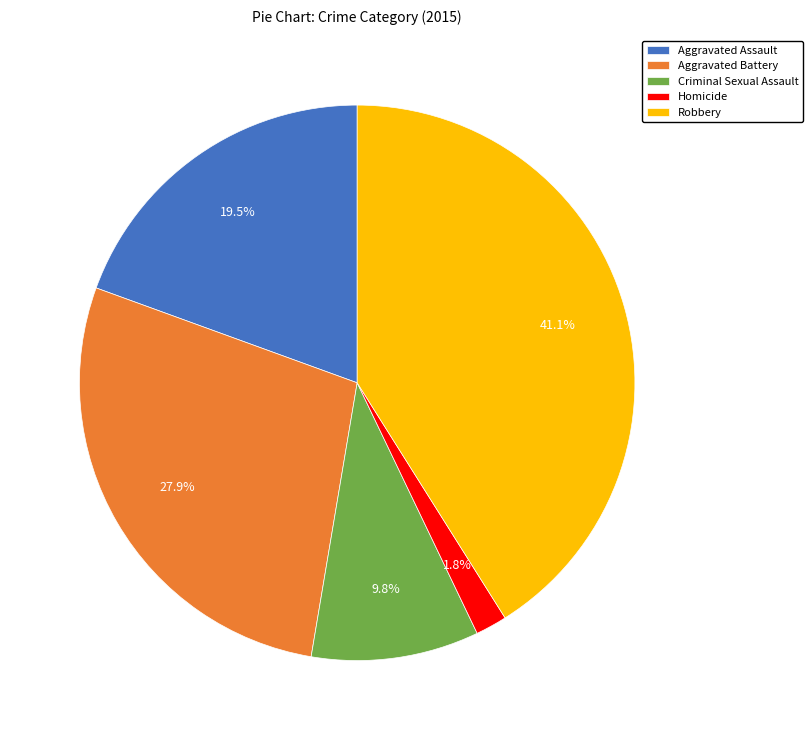

Between Aggravated Battery and Criminal Sexual Assault, which is larger?

Aggravated Battery